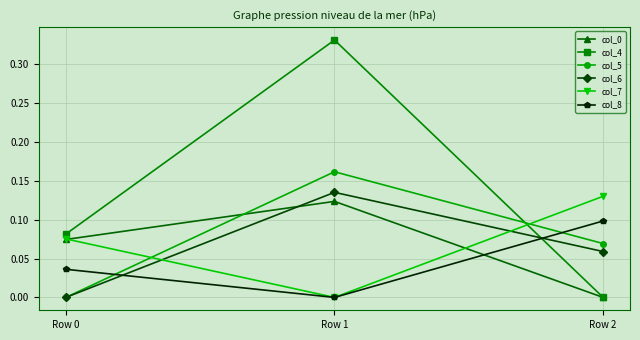

Which label corresponds to the largest value in the chart?

Row 1